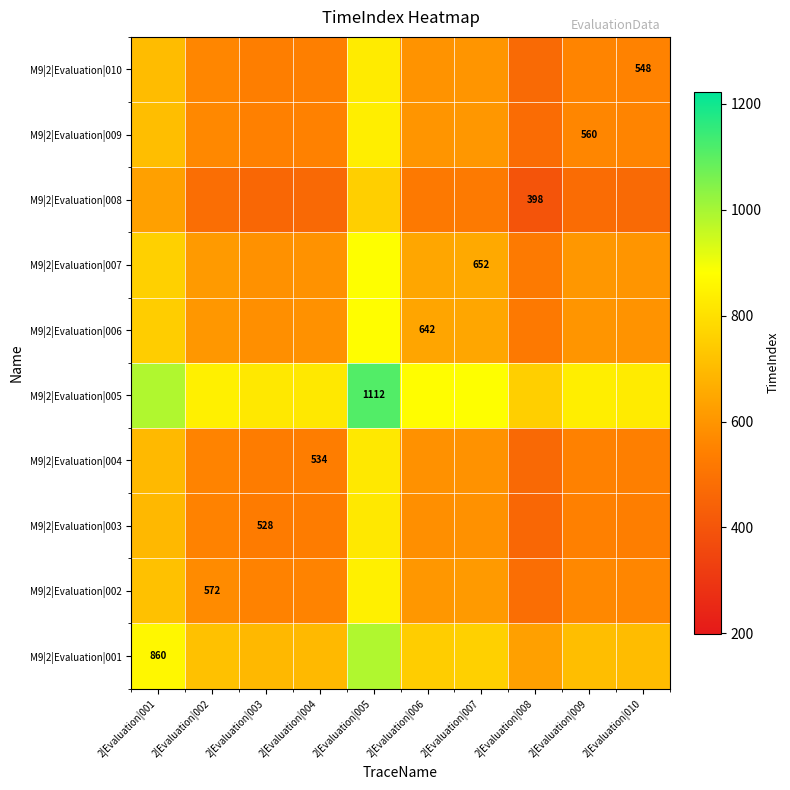

Which series has the largest total across all categories?

M9|2|Evaluation|005